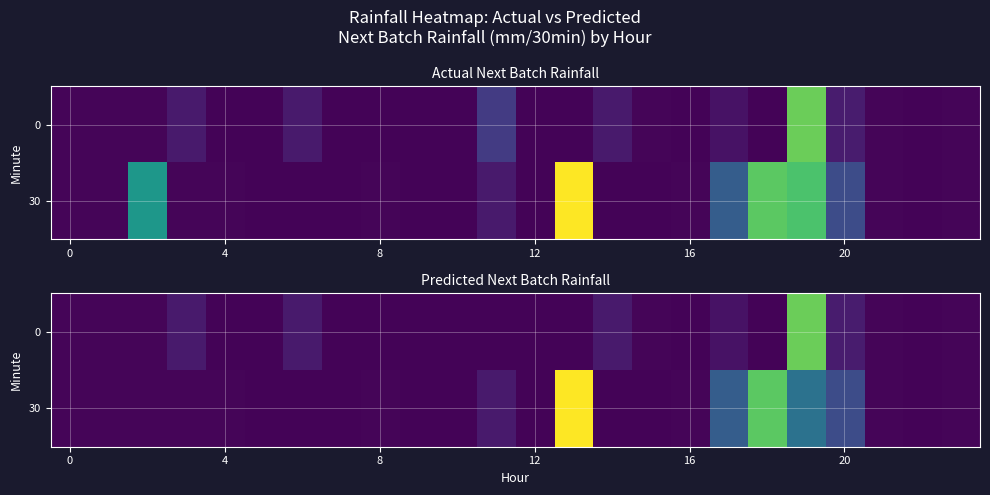

Rank the series by their maximum value, from lowest to highest.

0, 30